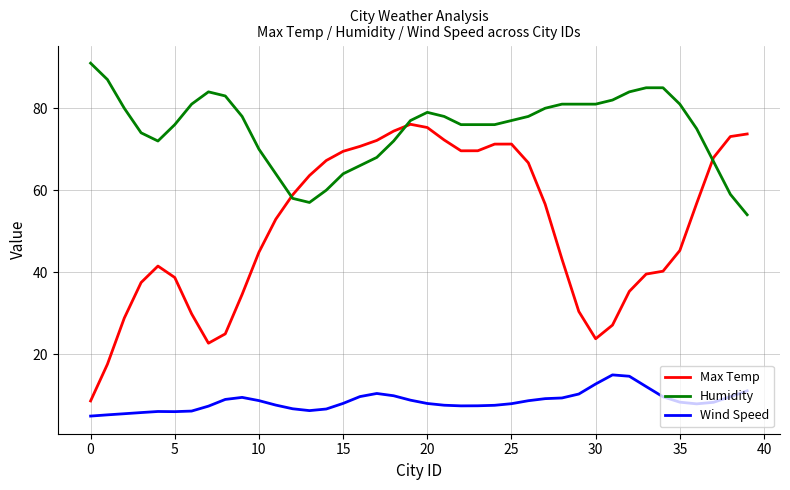

List the series in order of their overall mean, highest first.

Humidity, Max Temp, Wind Speed